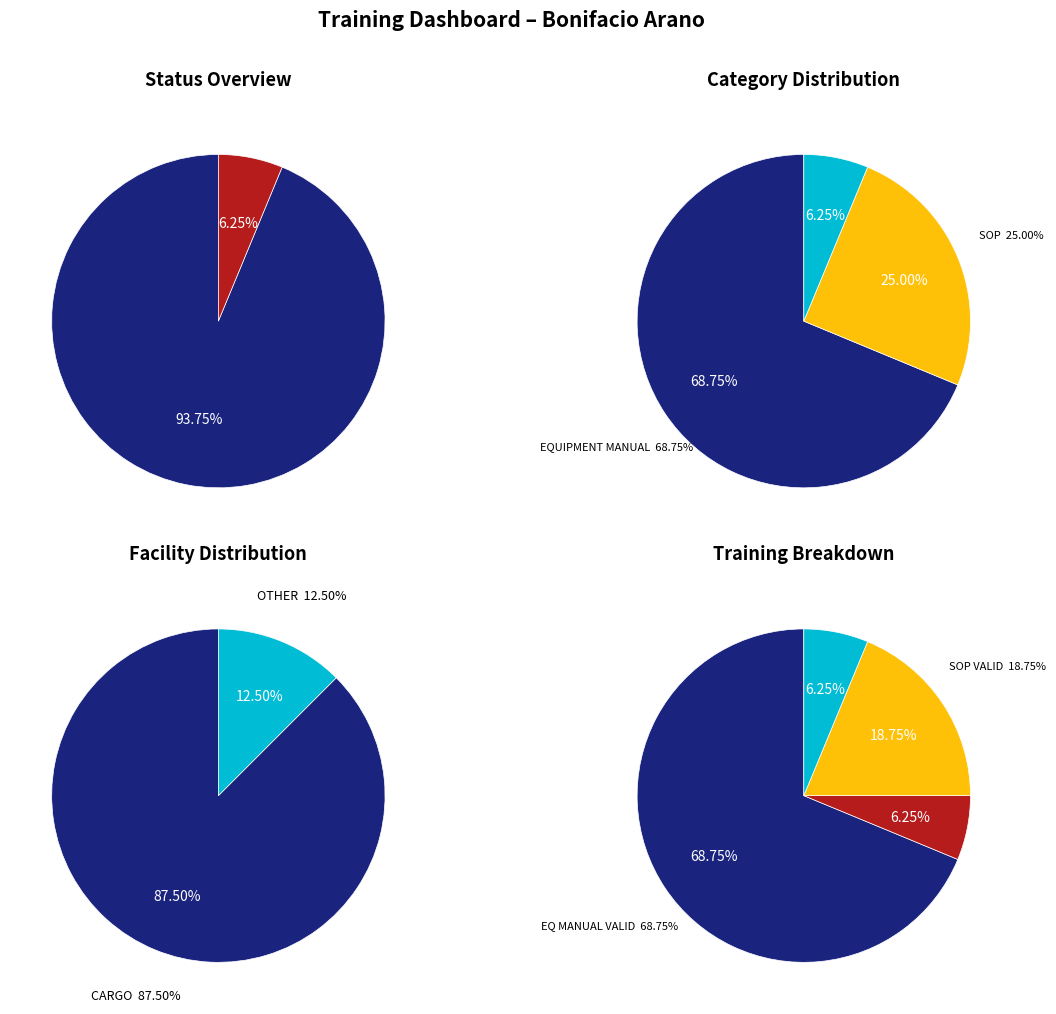

True or false: NOT VALID accounts for 11% of the total.

False